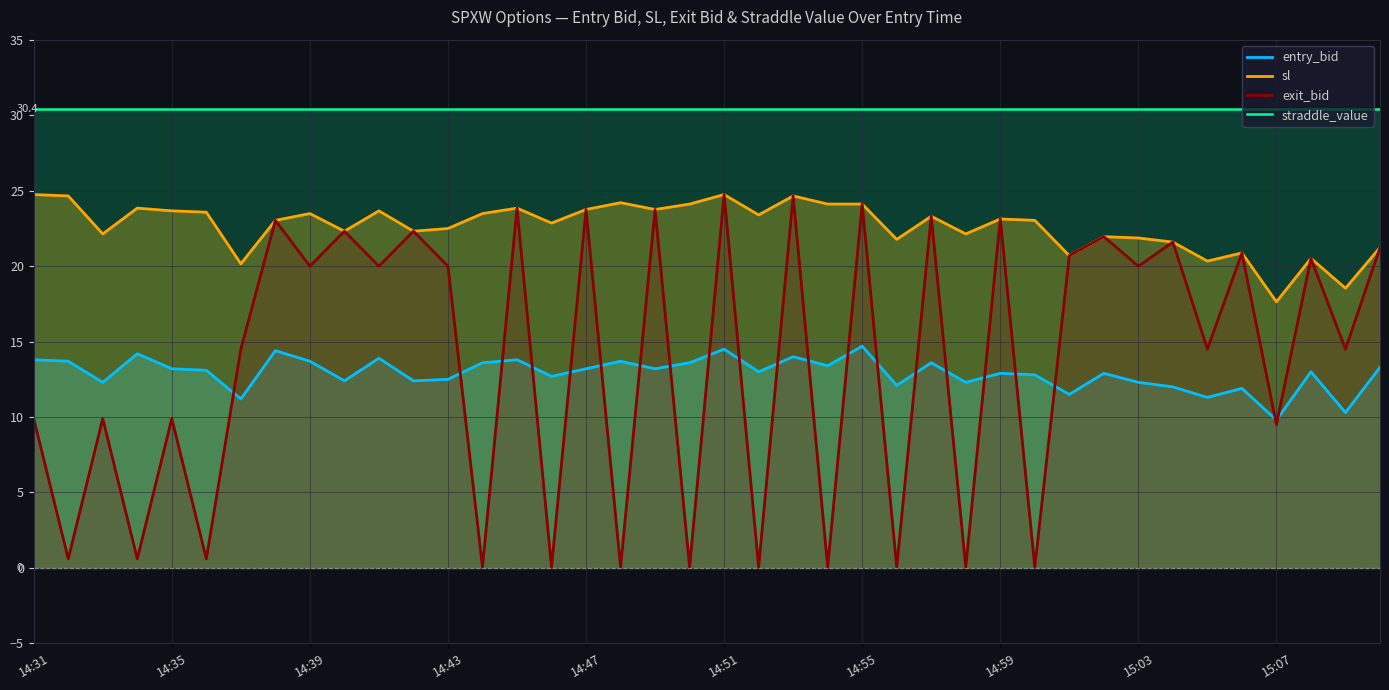

Which series has the largest total across all categories?

straddle_value